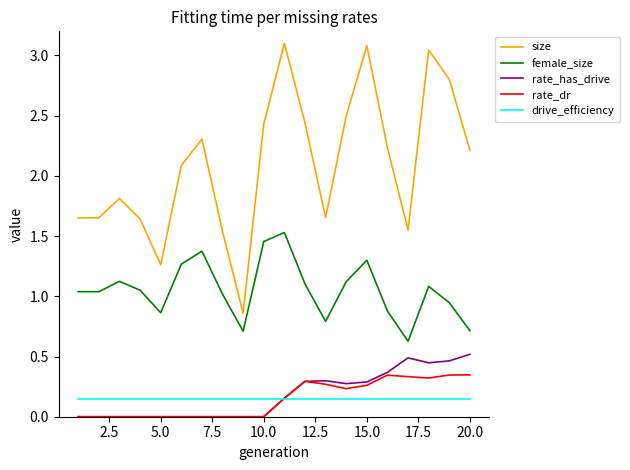

True or false: size and female_size cross at least once.

False